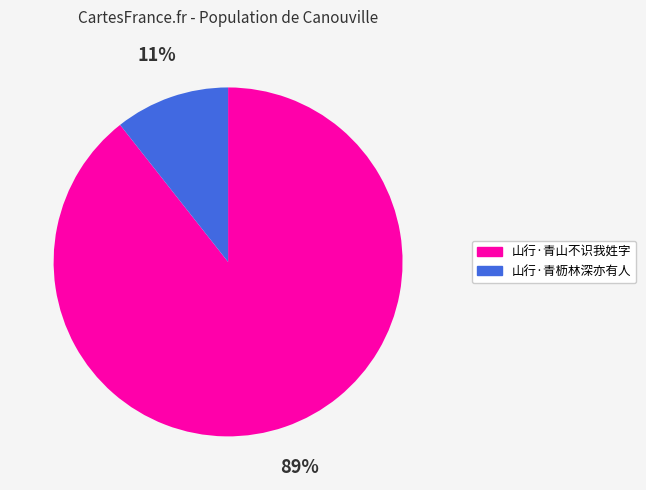

To the nearest percent, what is the combined percentage of 山行·青山不识我姓字 and 山行·青枥林深亦有人?

100%